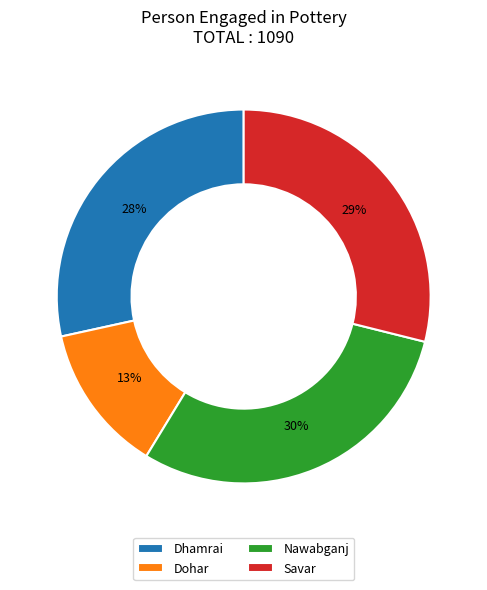

Is the sum of Nawabganj and Dohar greater than half?

No